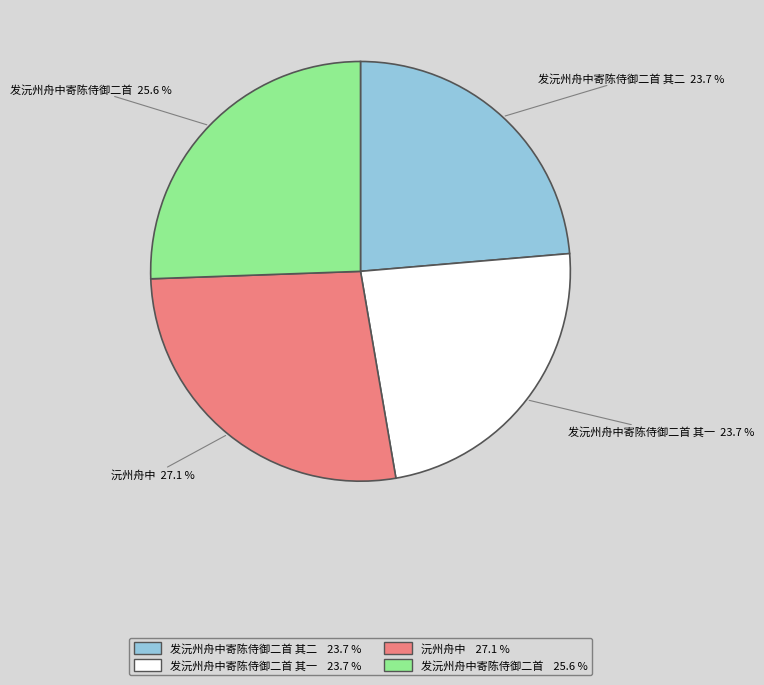

Do 沅州舟中 and 发沅州舟中寄陈侍御二首 其二 together represent more than half of the pie?

Yes